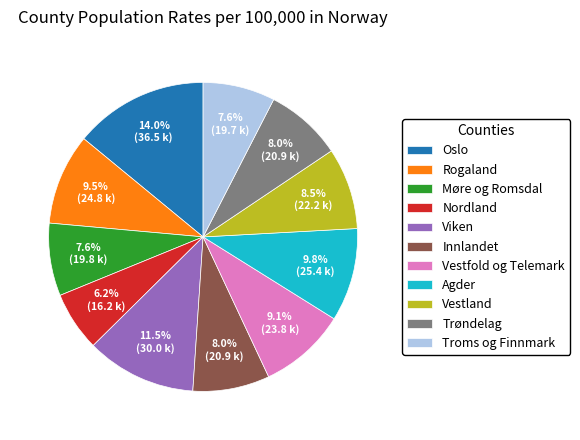

Approximately how many times larger is the value at Vestfold og Telemark compared to Innlandet?

1.1